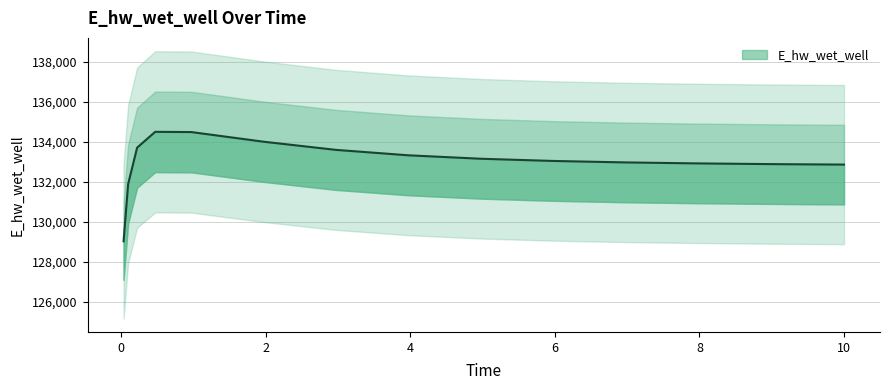

What is the difference between the second highest and second lowest values?

2610.2